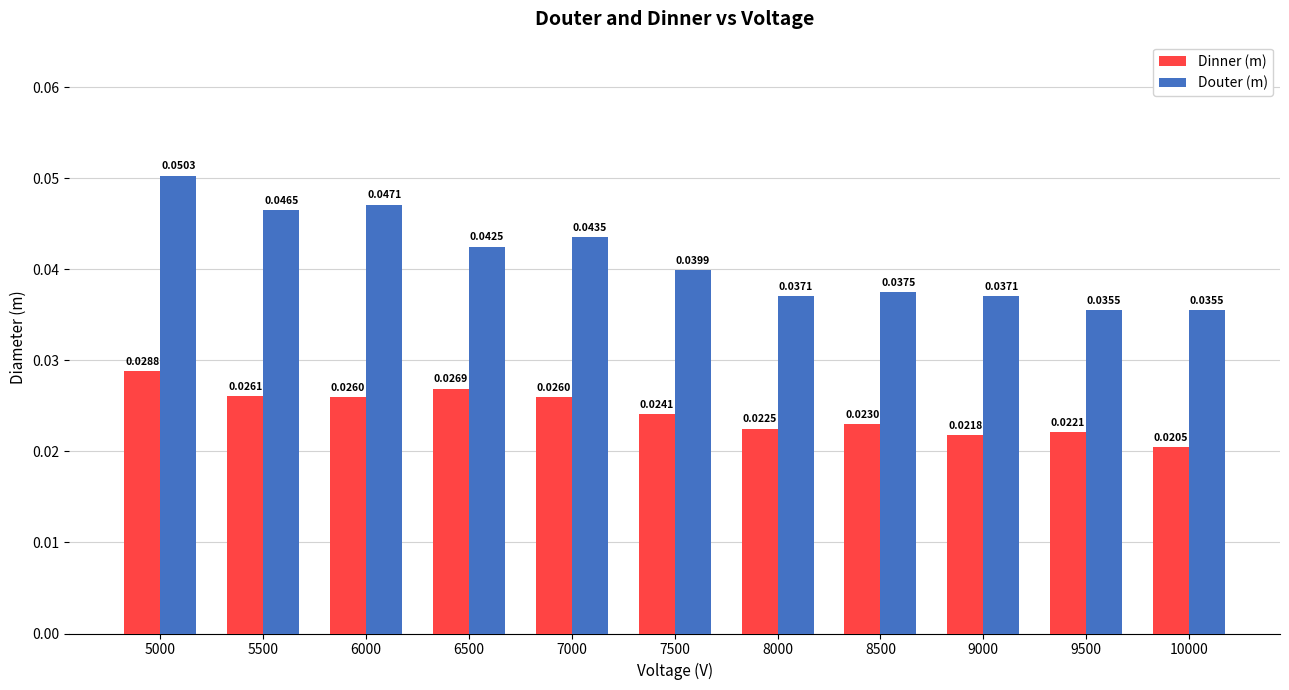

Is the value of Douter (m) at 6500 greater than the value of Dinner (m) at 8500?

Yes